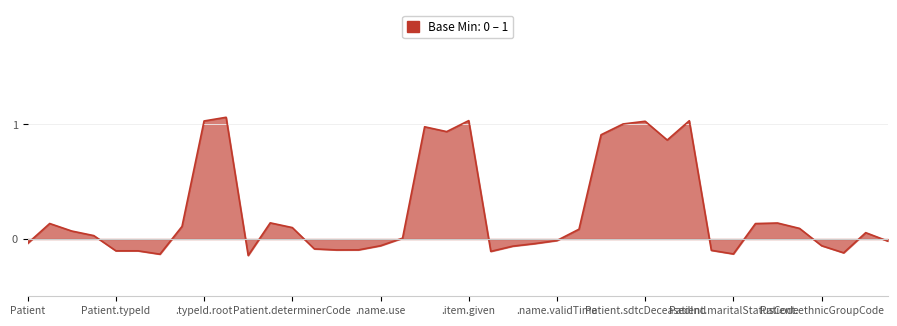

List the labels in order of value, largest first.

Patient.typeId.extension, Patient.name.item.given, Patient.sdtcMultipleBirthInd, Patient.typeId.root, Patient.sdtcDeceasedInd, Patient.birthTime, Patient.name.item.delimiter, Patient.name.item.family, Patient.administrativeGenderCode, Patient.sdtcDeceasedTime, Patient.classCode, Patient.raceCode, Base, Patient.religiousAffiliationCode, Patient.typeId.displayable, Patient.determinerCode, Patient.sdtcRaceCode, Patient.sdtcDesc, Patient.nullFlavor, Patient.guardian, Patient.realmCode, Patient.name.item, Patient.name.validTime, Patient.birthplace, Patient, Patient.name.item.xmlText, Patient.ethnicGroupCode, Patient.name.use, Patient.name.item.suffix, Patient.id, Patient.name.nullFlavor, Patient.name, Patient.sdtcMultipleBirthOrderNumber, Patient.typeId, Patient.typeId.nullFlavor, Patient.name.item.prefix, Patient.sdtcEthnicGroupCode, Patient.maritalStatusCode, Patient.typeId.assigningAuthorityName, Patient.templateId